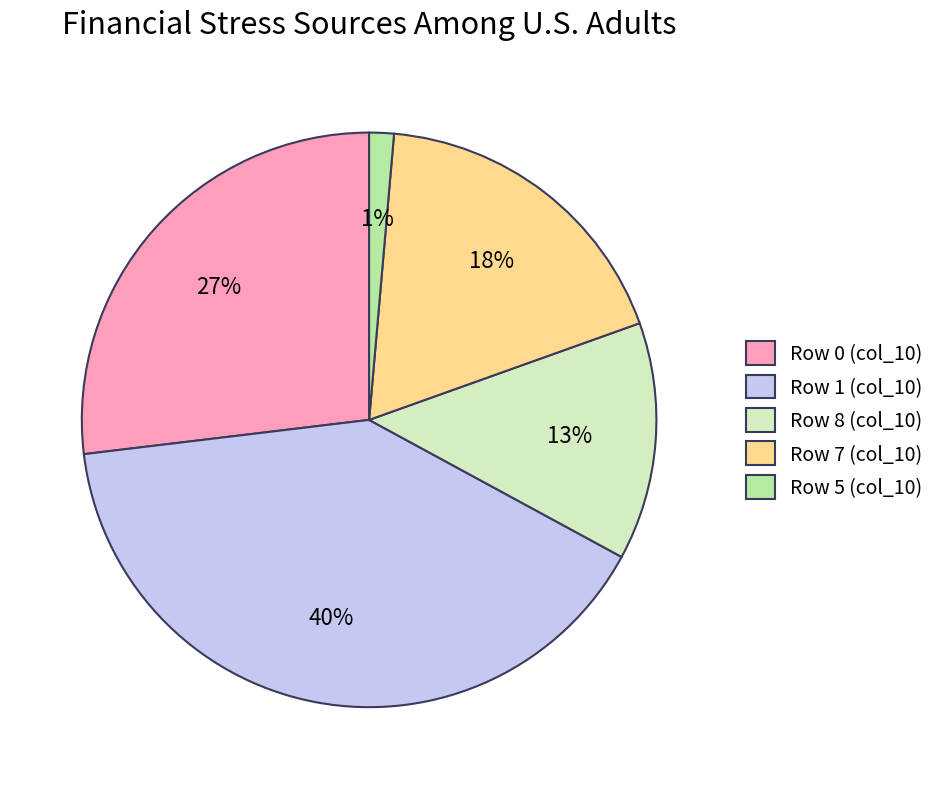

Which slice is the largest?

Row 1